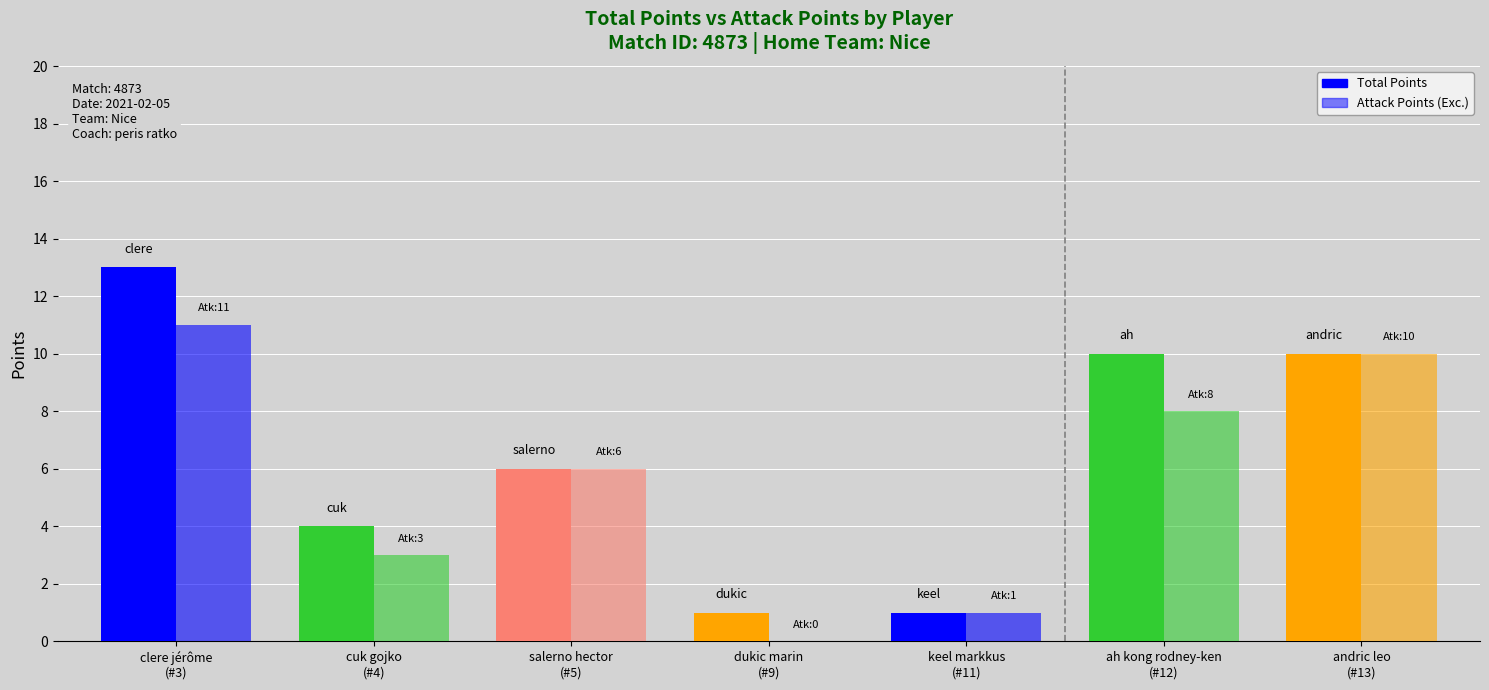

What is the sum of all Total Points values?

45